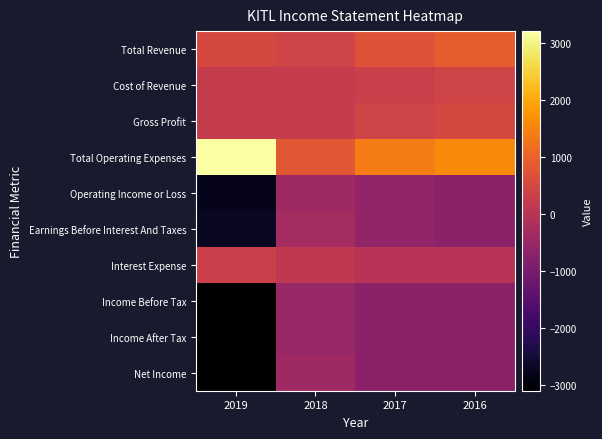

Which has a higher value, 2016 or 2019?

2016